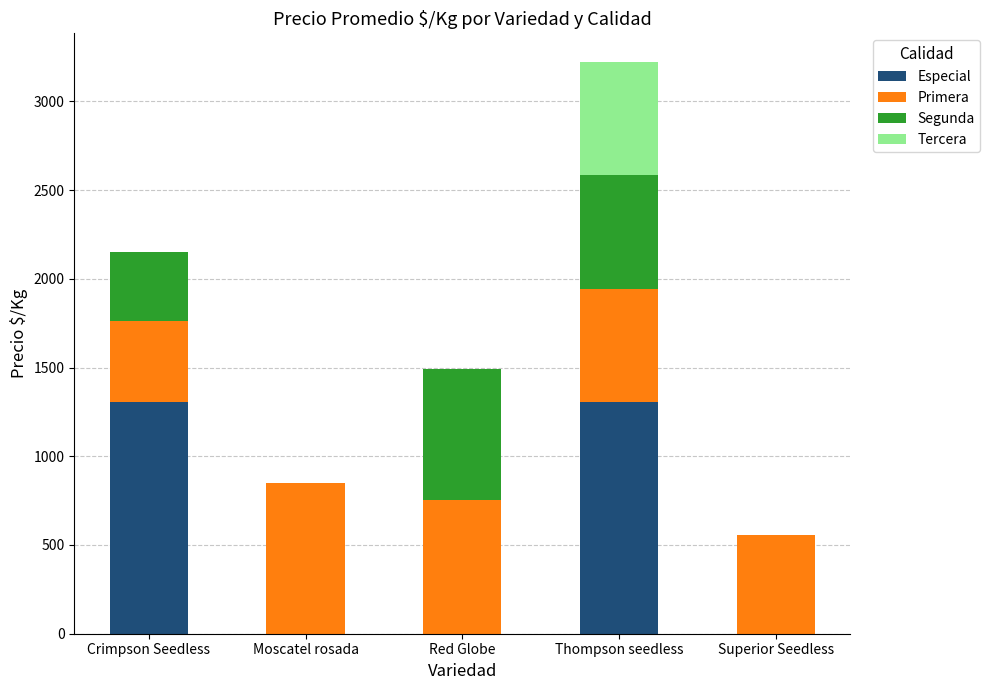

What is the sum of all Especial values?

2612